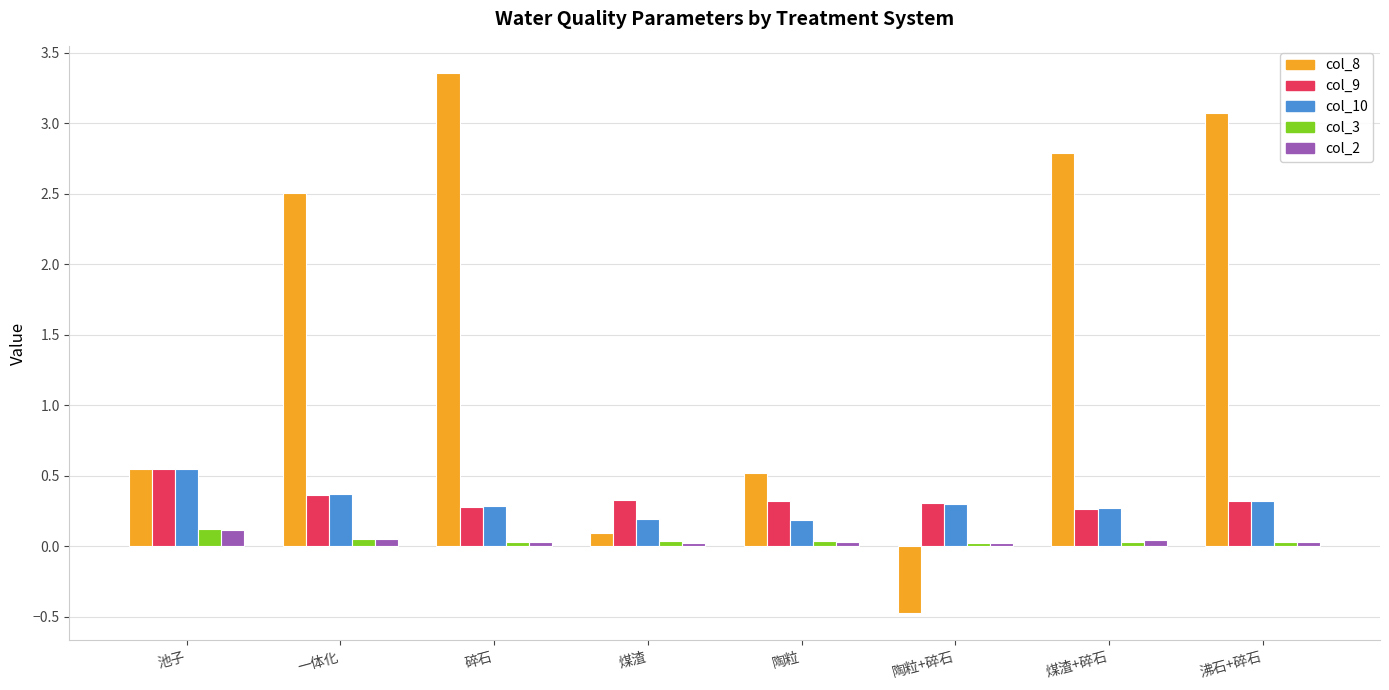

Is the value of col_8 at 煤渣+碎石 greater than the value of col_10 at 陶粒?

Yes